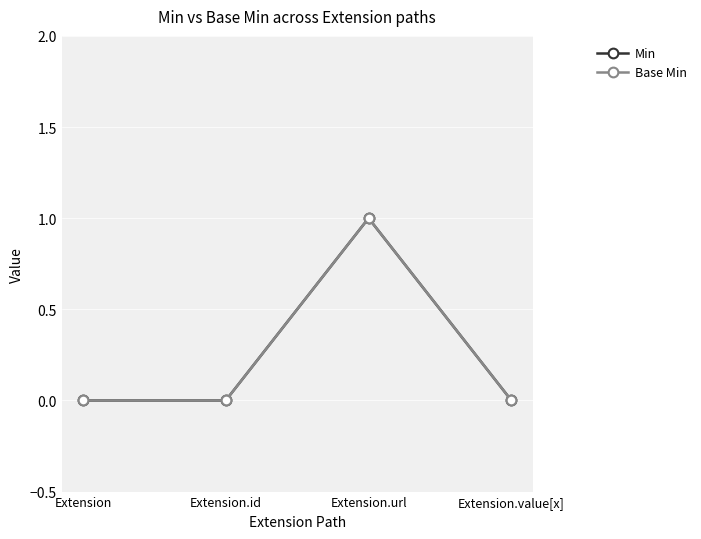

How many Base Min values are between 0 and 1?

4